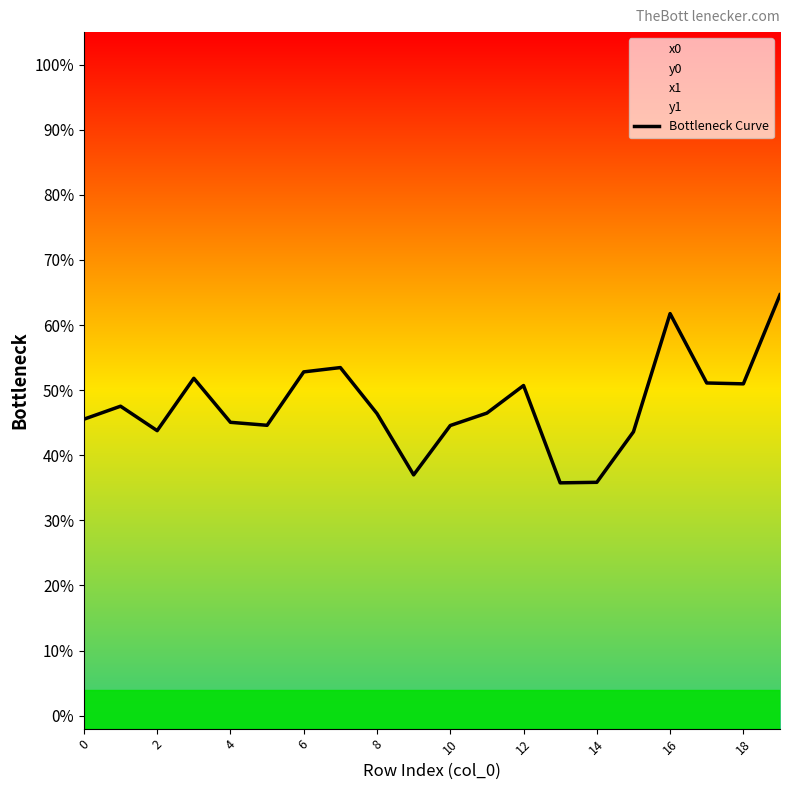

Reading right to left, what are all the values shown in this chart?

0.6	0.5	0.5	0.6	0.4	0.4	0.4	0.5	0.5	0.4	0.4	0.5	0.5	0.5	0.4	0.5	0.5	0.4	0.5	0.5